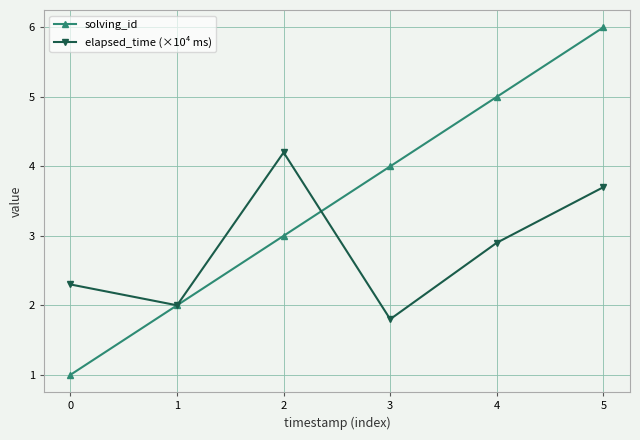

How many interior local valleys does the elapsed_time (×10⁴ ms) series have?

2